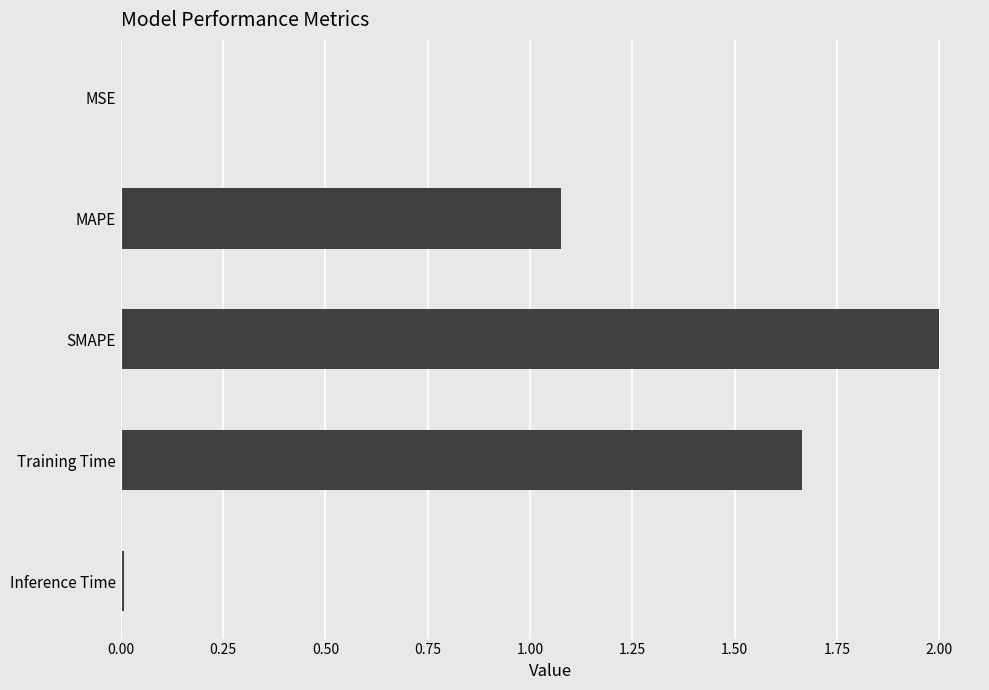

What value does the data have at SMAPE?

2.0